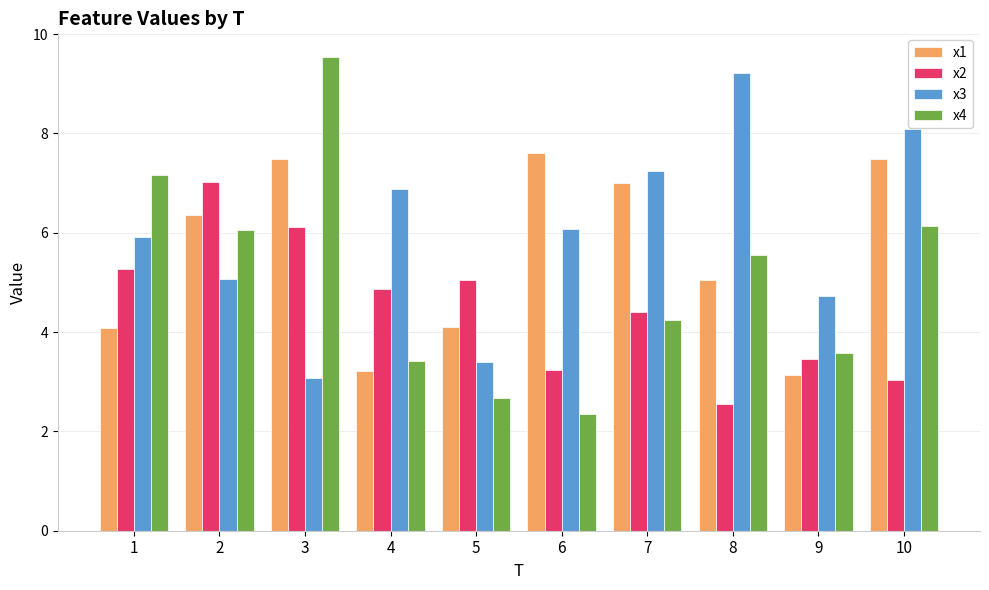

Reading right to left, what are all the values shown in this chart?

x1: 7.5	3.1	5.1	7.0	7.6	4.1	3.2	7.5	6.4	4.1
x2: 3.0	3.5	2.6	4.4	3.2	5.0	4.9	6.1	7.0	5.3
x3: 8.1	4.7	9.2	7.2	6.1	3.4	6.9	3.1	5.1	5.9
x4: 6.1	3.6	5.5	4.3	2.4	2.7	3.4	9.5	6.1	7.2